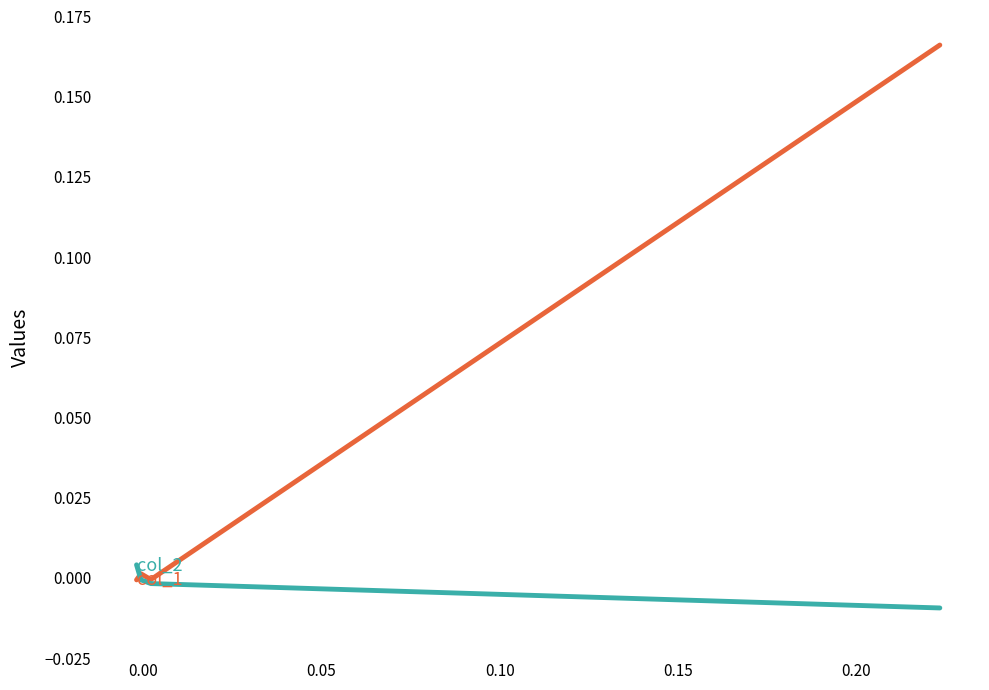

How many negative values does the col_2 series have?

3